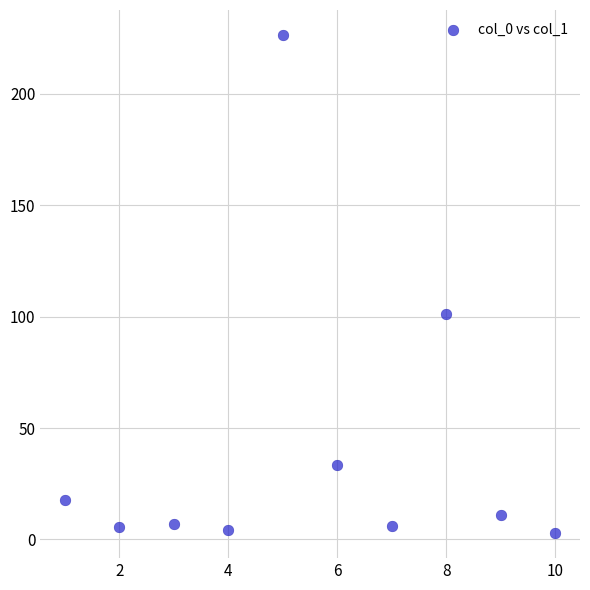

What Y value in the scatter plot is closest to 114?

101.0